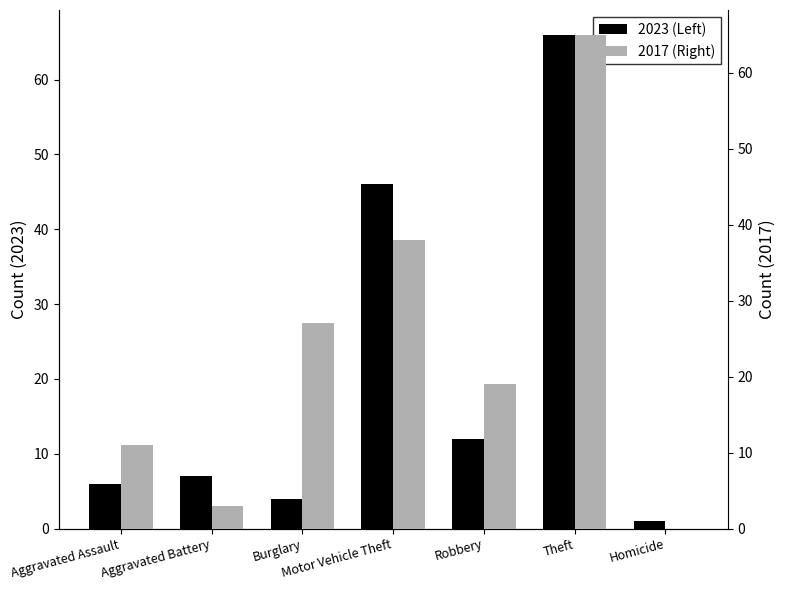

How many data points does each series have?

7